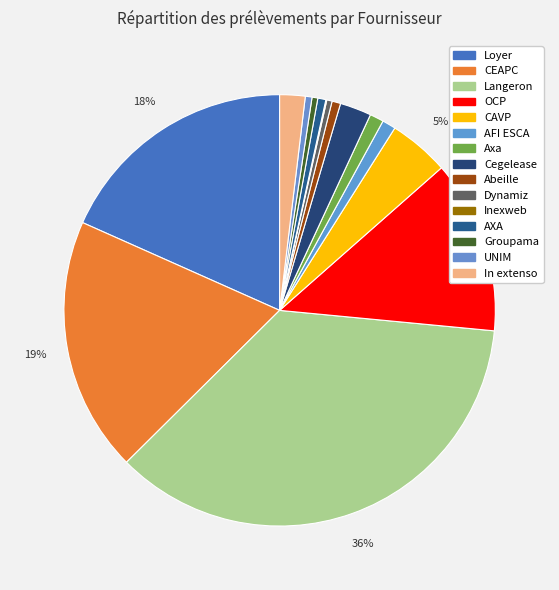

Is it true that AXA is 1% of the pie?

True